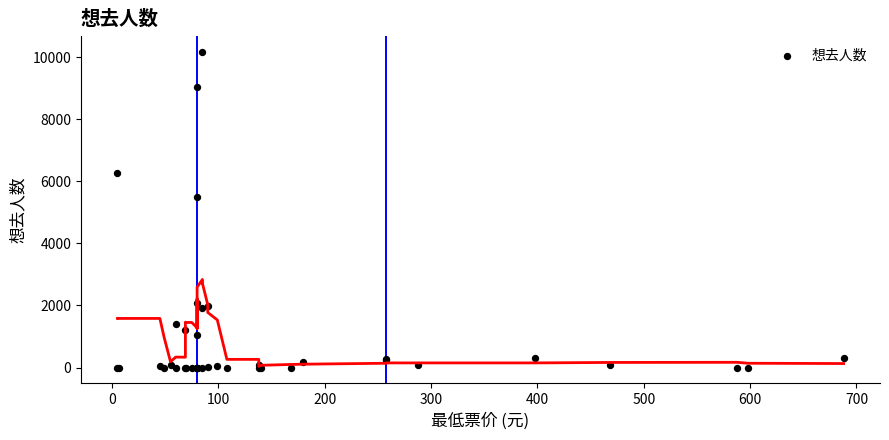

What Y value in the scatter plot is closest to 5081?

5497